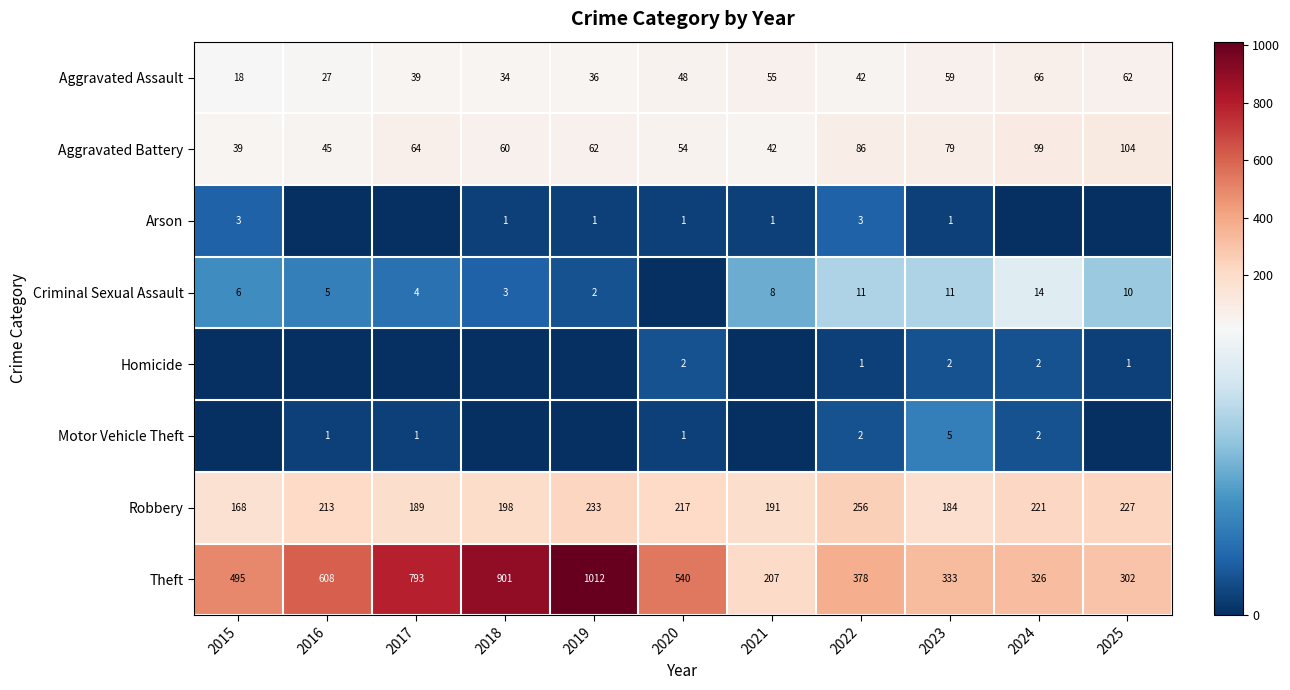

What is the sum of the Aggravated Assault values at 2019 and 2022?

78